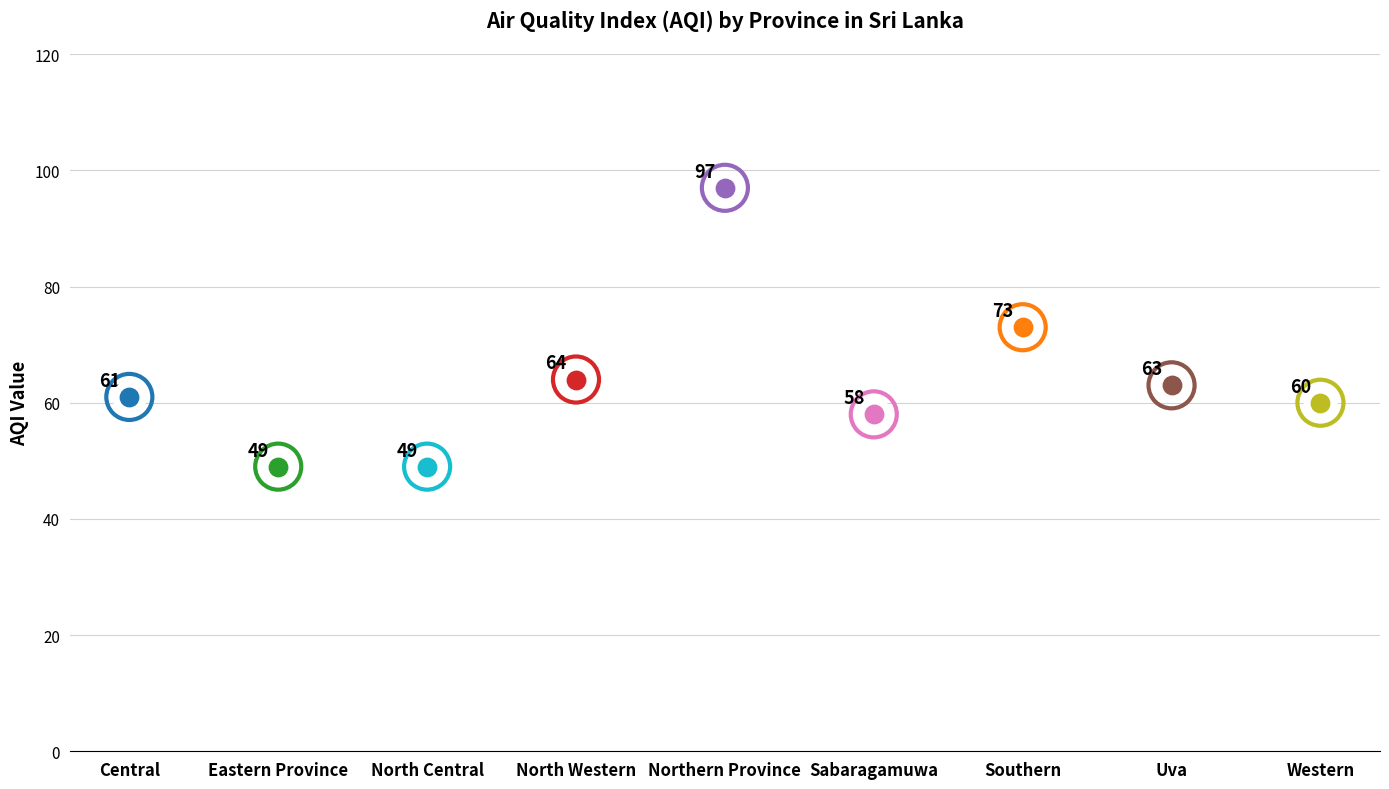

Which has a higher value, Sabaragamuwa or Western?

Western